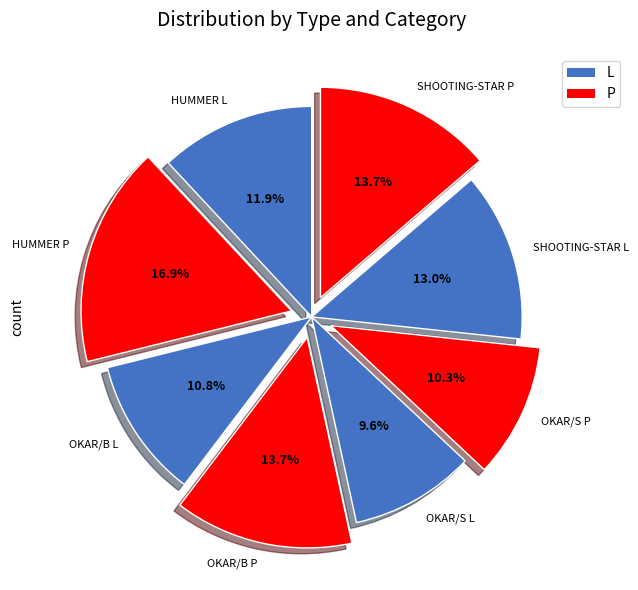

To the nearest percent, what portion does OKAR/B L represent?

11%